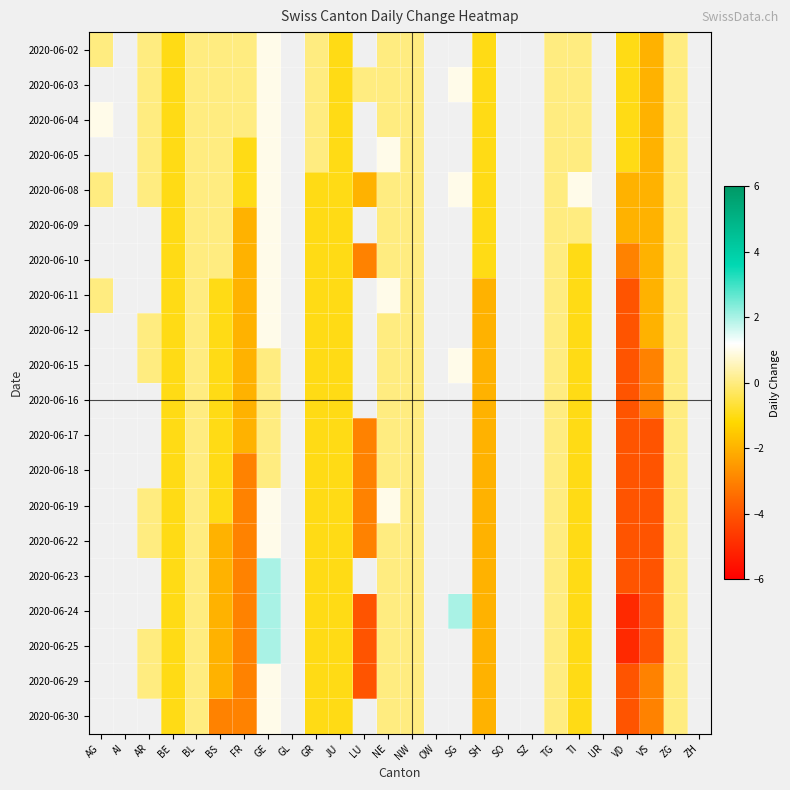

Which category has the lowest value across all series?

VD